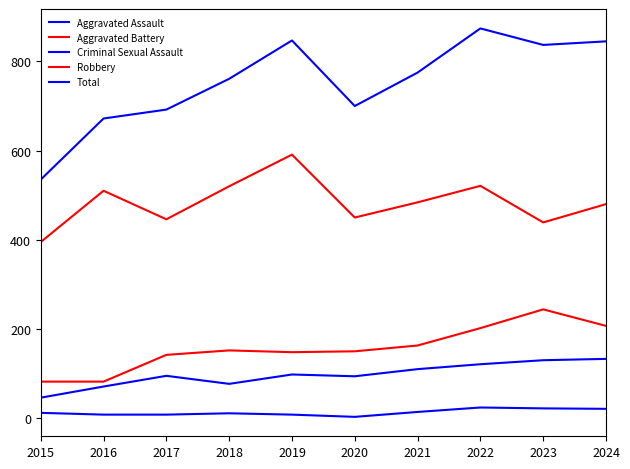

In Criminal Sexual Assault, how many points are lower than both neighbors (excluding endpoints)?

1